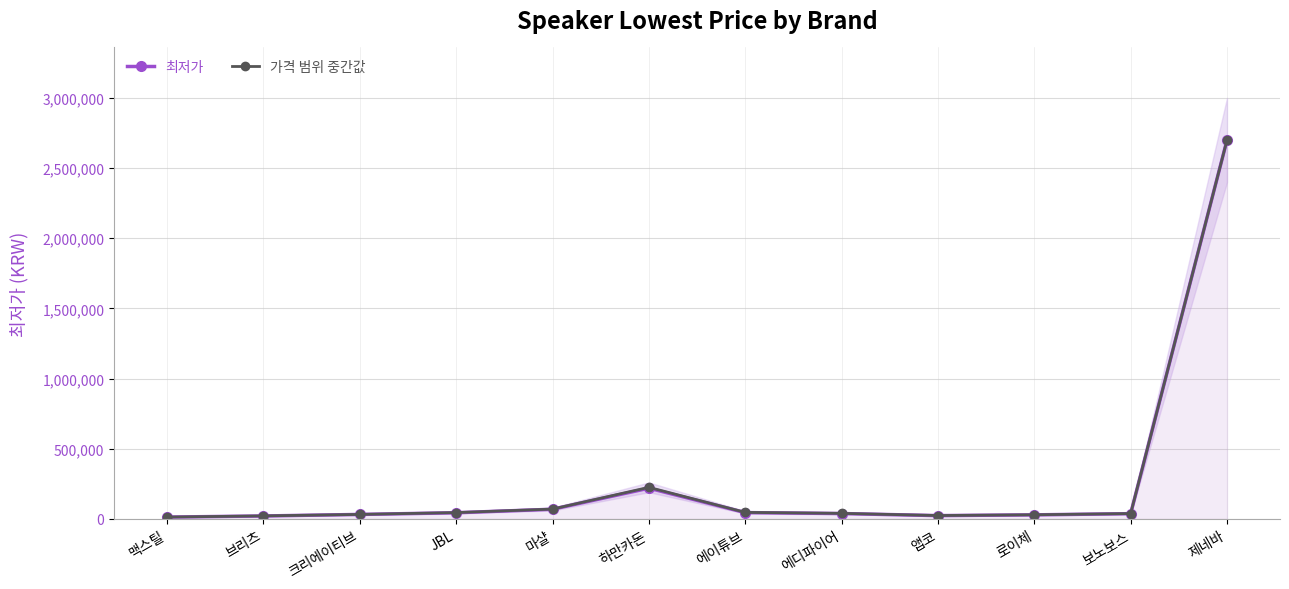

What is the maximum value for 최저가?

2700000